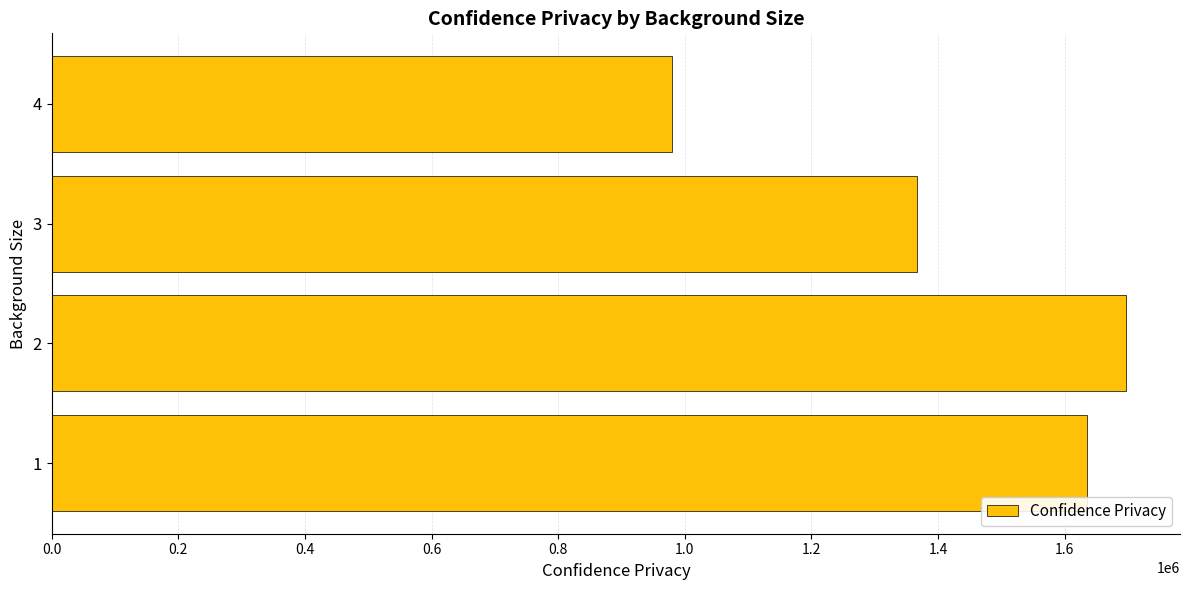

How many data points are less than 1635896?

2